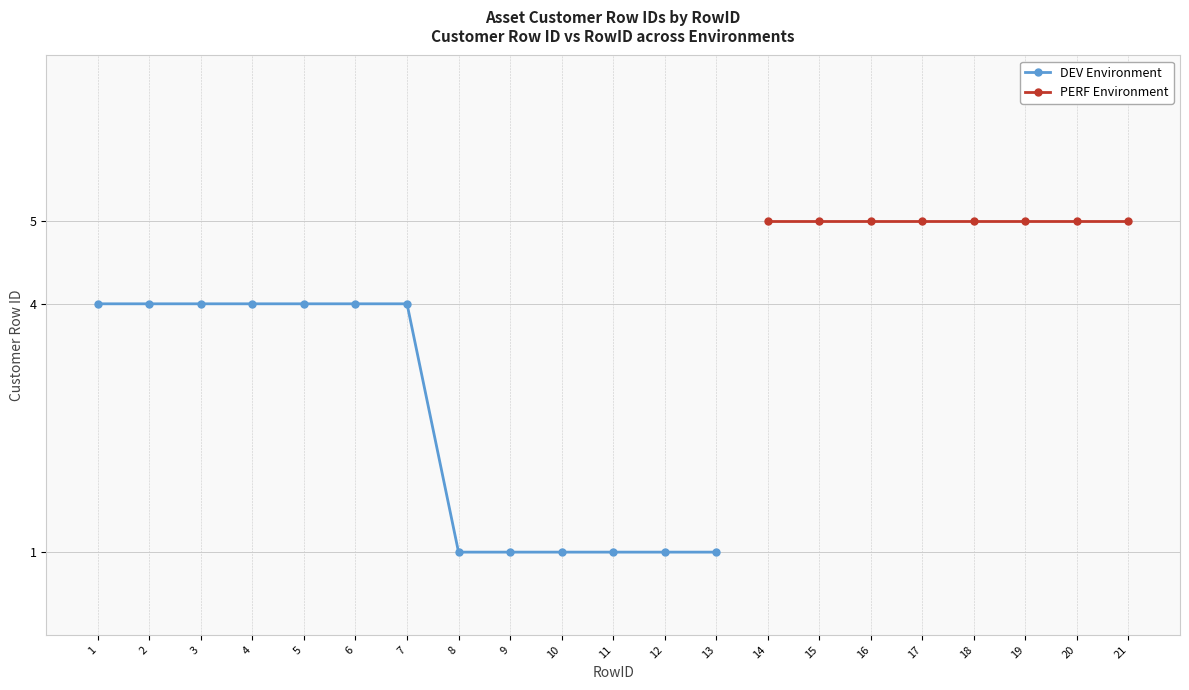

What is the change in value from 8 to 21?

+4